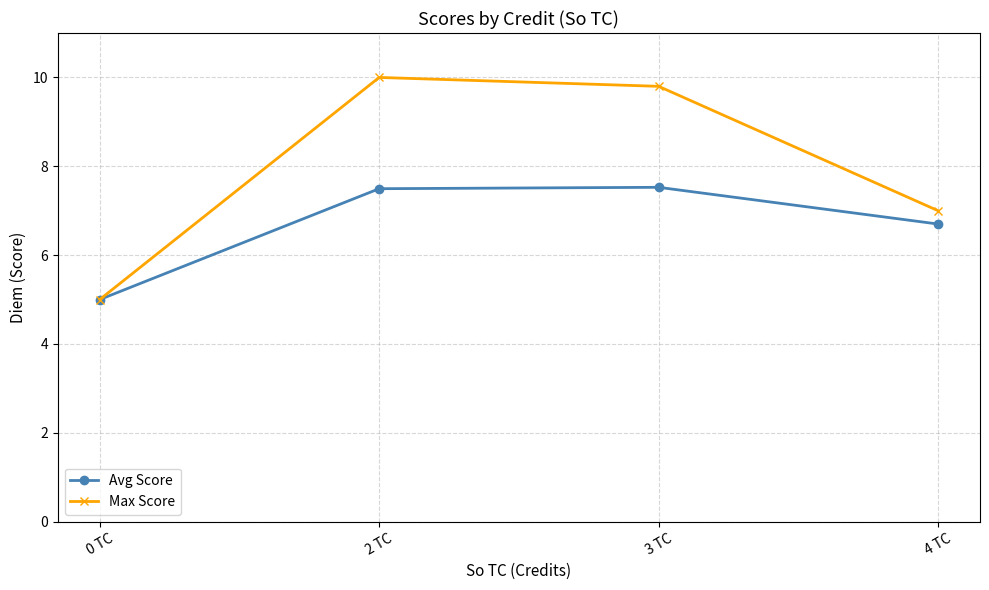

What is the sum of all Avg Score values?

26.7